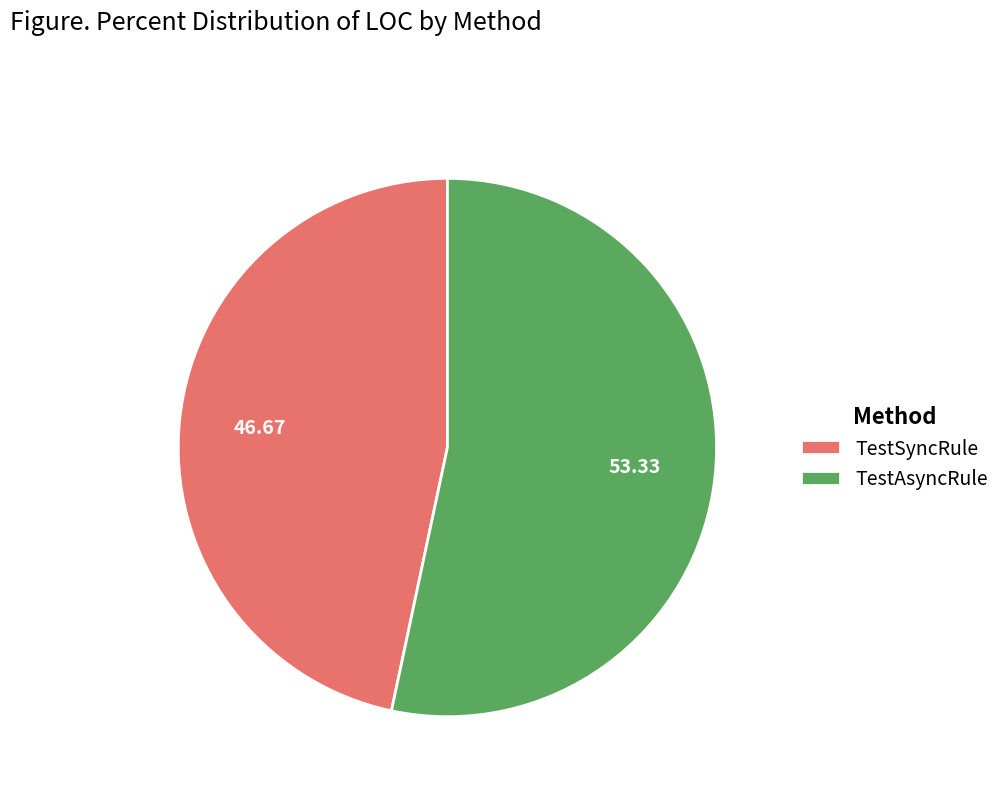

Rank the categories by value from lowest to highest.

TestSyncRule, TestAsyncRule